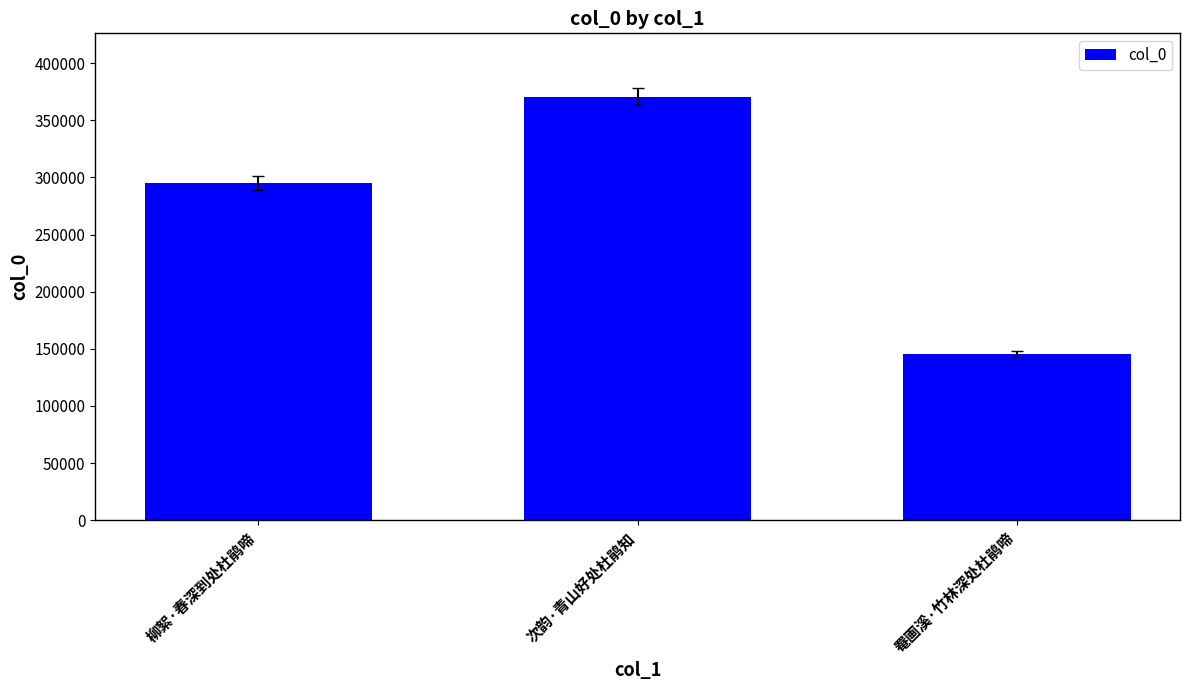

True or false: the data shows 370563 at 次韵·青山好处杜鹃知.

True